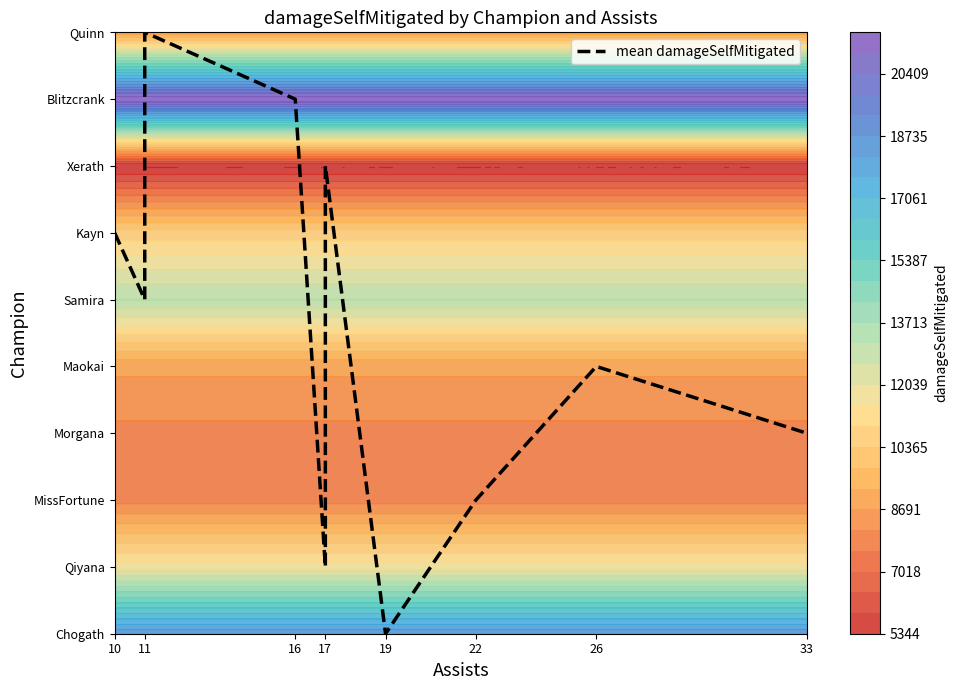

Which label corresponds to the largest value in the chart?

11